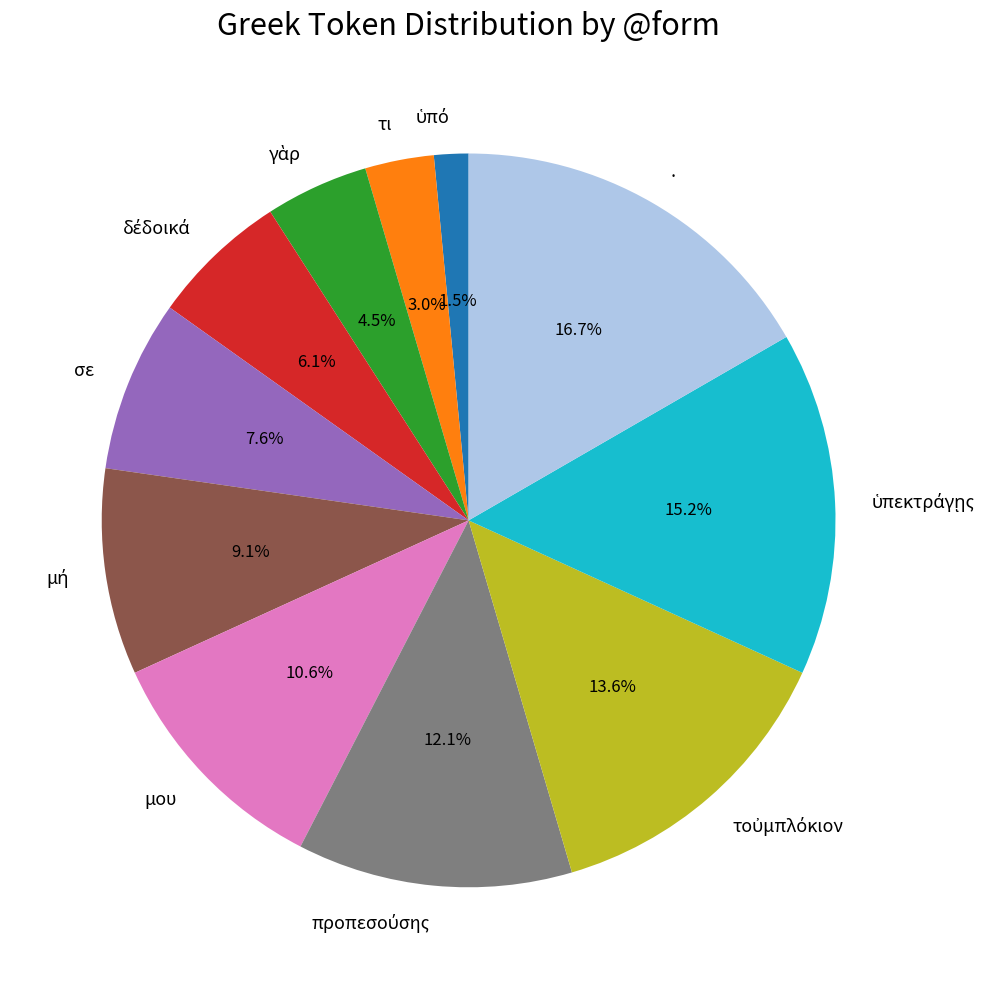

Is there any slice that represents more than half of the pie?

No